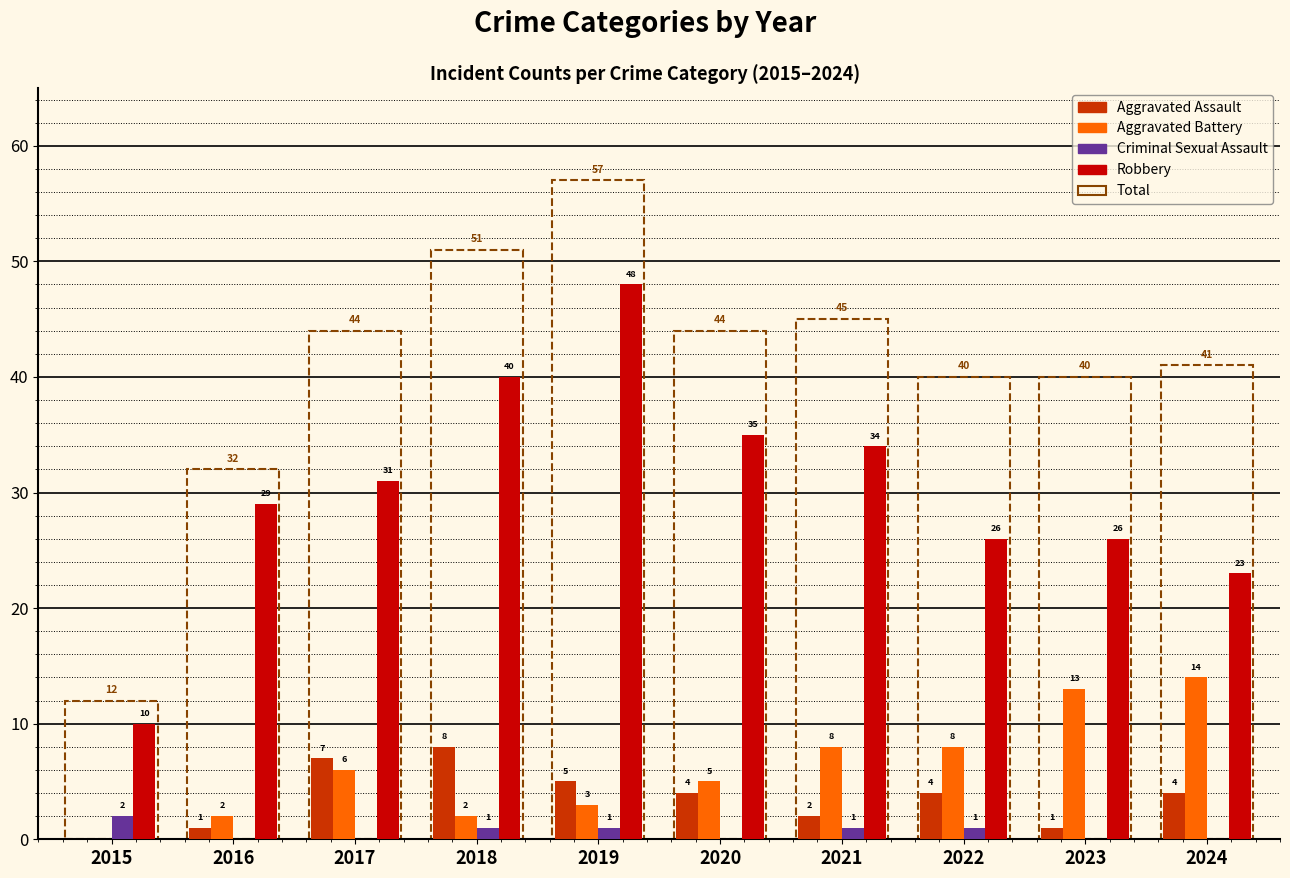

Reading right to left, what are all the values shown in this chart?

Aggravated Assault: 4	1	4	2	4	5	8	7	1	0
Aggravated Battery: 14	13	8	8	5	3	2	6	2	0
Criminal Sexual Assault: 0	0	1	1	0	1	1	0	0	2
Robbery: 23	26	26	34	35	48	40	31	29	10
Total: 41	40	40	45	44	57	51	44	32	12